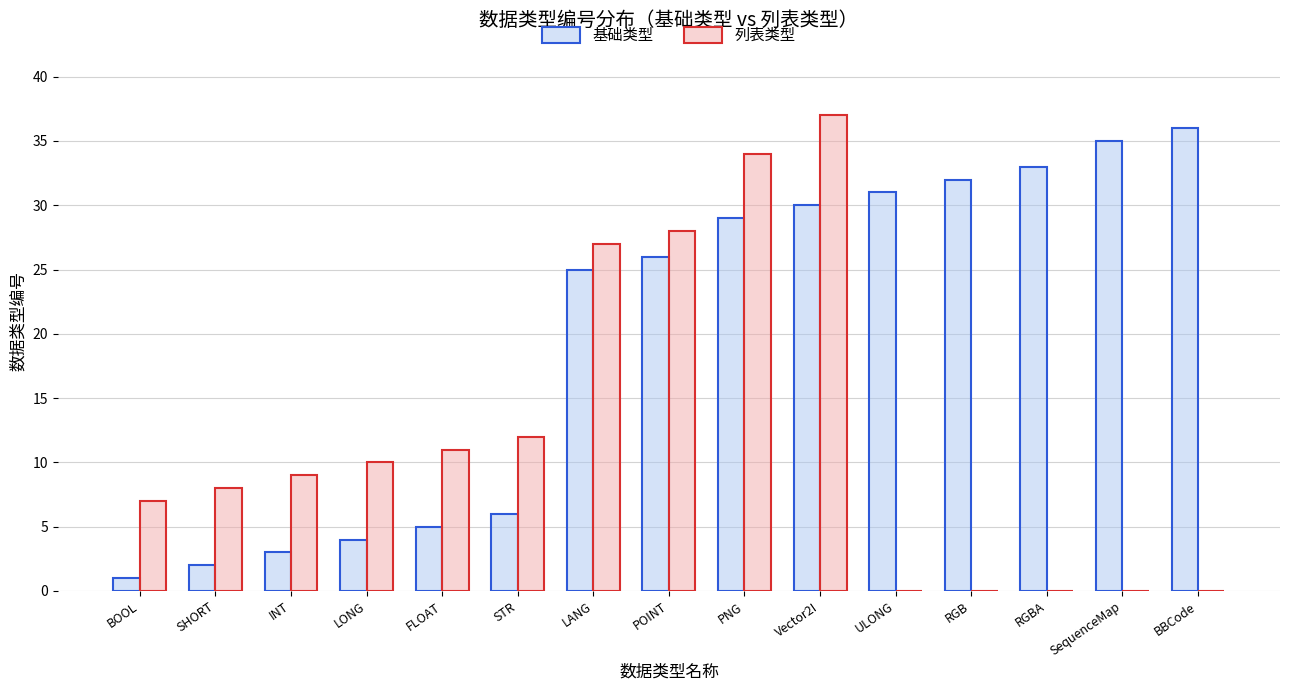

What are all the series names shown in the legend?

基础类型, 列表类型